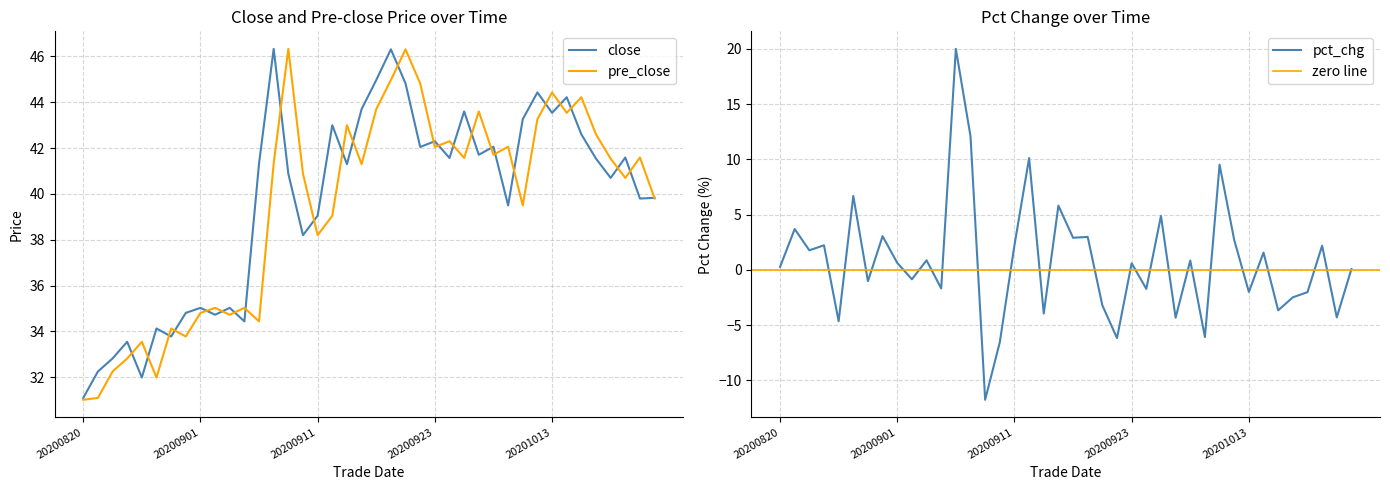

At which label does pre_close first exceed 41?

20200908